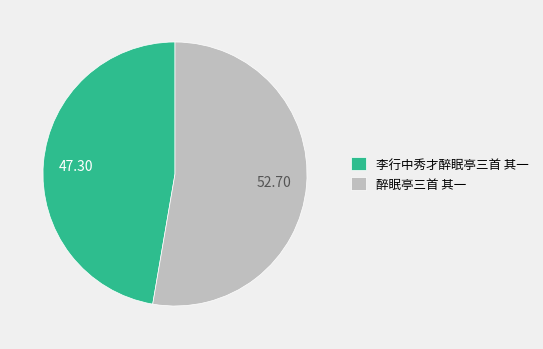

Which slice is the smallest?

李行中秀才醉眠亭三首 其一